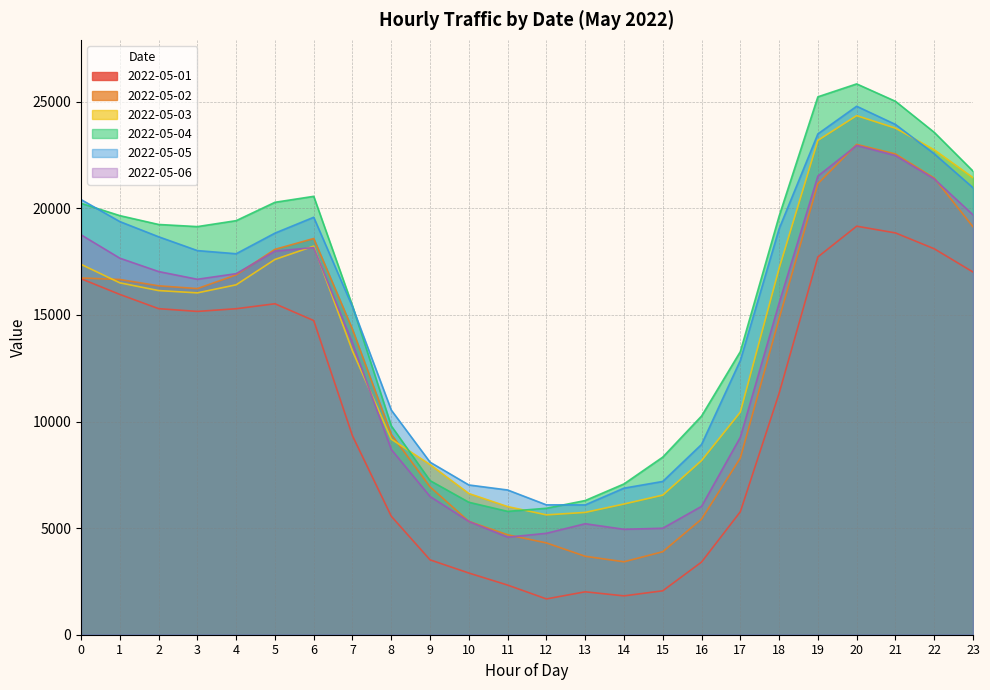

True or false: 2022-05-04 and 2022-05-06 cross at least once.

False